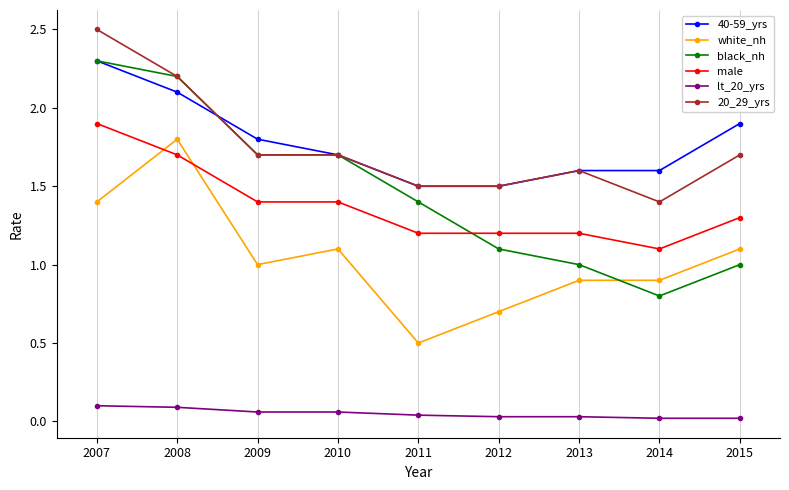

True or false: 20_29_yrs and white_nh cross at least once.

False